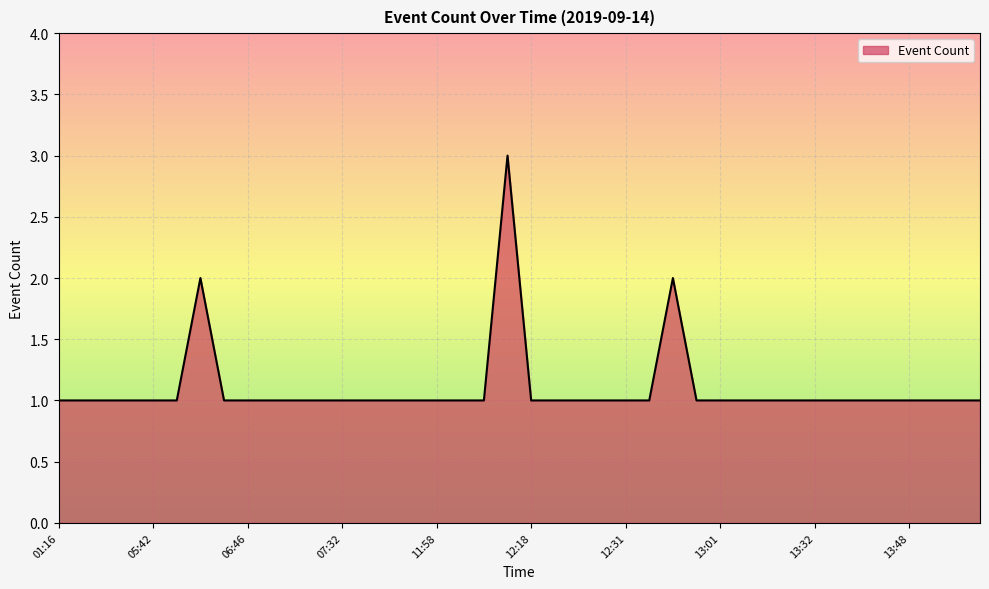

What is the greatest value displayed?

3